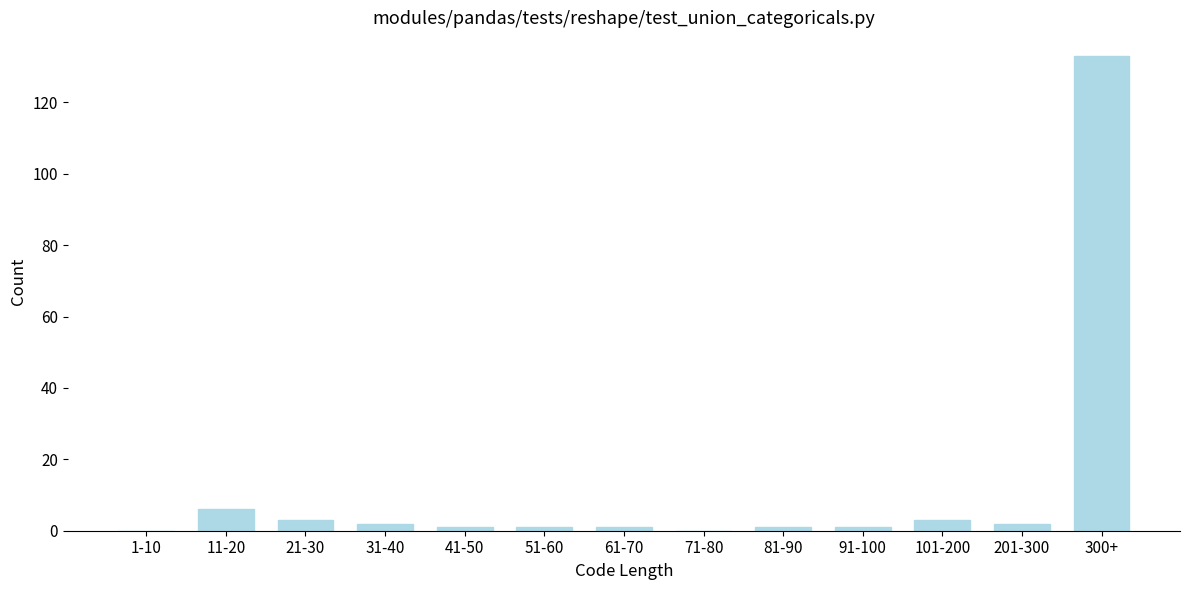

Reading right to left, extract all data points from this chart.

300+=133	201-300=2	101-200=3	91-100=1	81-90=1	71-80=0	61-70=1	51-60=1	41-50=1	31-40=2	21-30=3	11-20=6	1-10=0